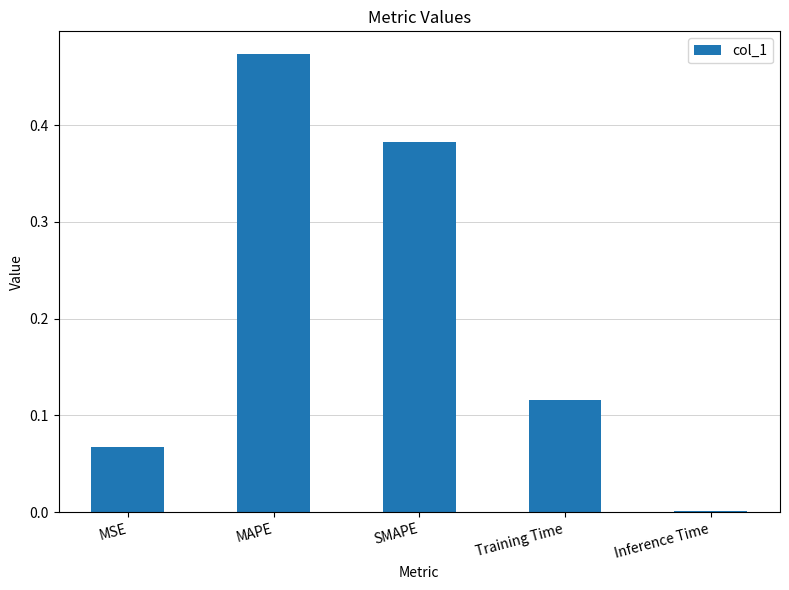

What is the sum of all values?

1.0